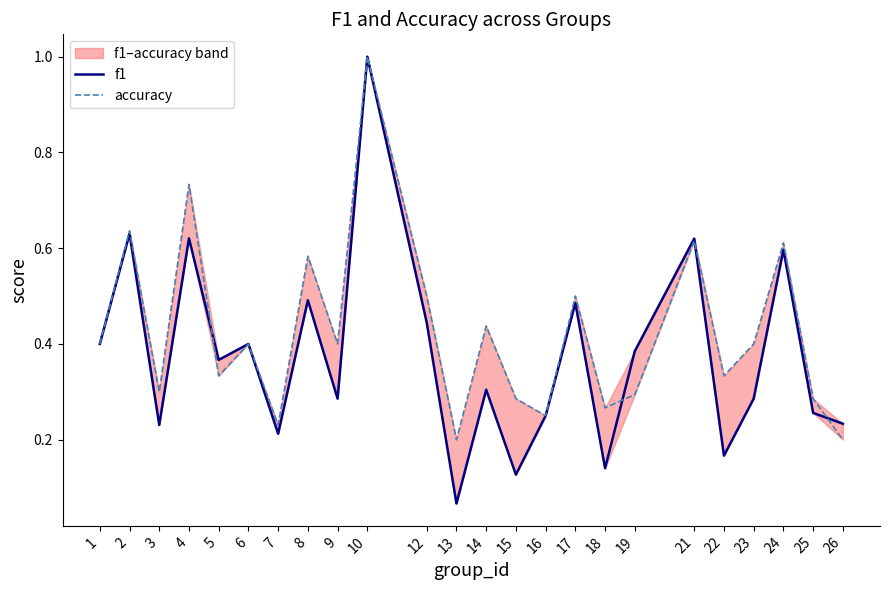

At how many categories does at least one series exceed 0?

24